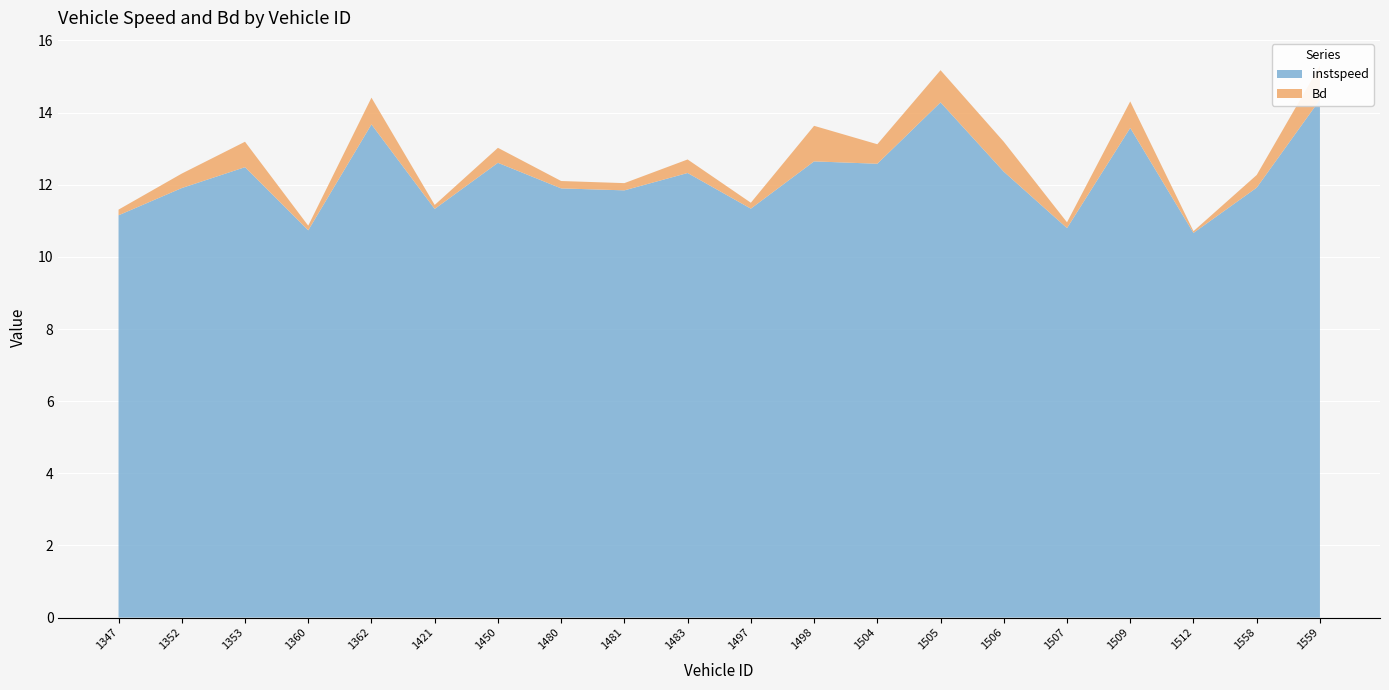

Reading left to right, extract all data points from this chart.

instspeed: 11.2	11.9	12.5	10.7	13.7	11.3	12.6	11.9	11.8	12.3	11.3	12.6	12.6	14.3	12.4	10.8	13.6	10.7	11.9	14.4
Bd: 0.2	0.4	0.7	0.1	0.7	0.1	0.4	0.2	0.2	0.4	0.2	1.0	0.5	0.9	0.8	0.2	0.7	0.0	0.4	0.9